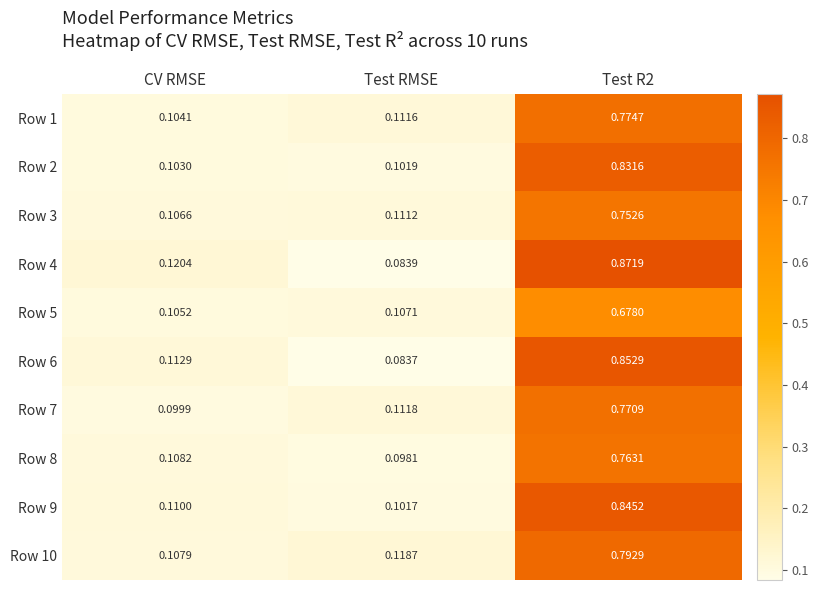

Where is Row 4 nearest to the value 0?

Test RMSE